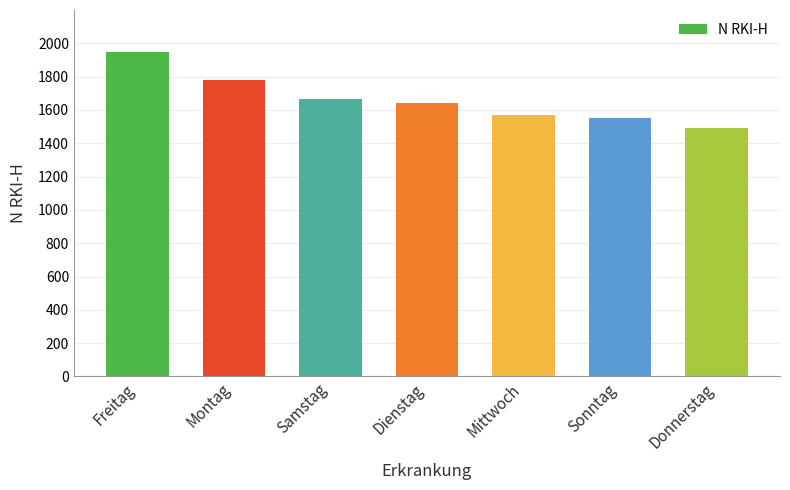

How many values are below 1643?

3